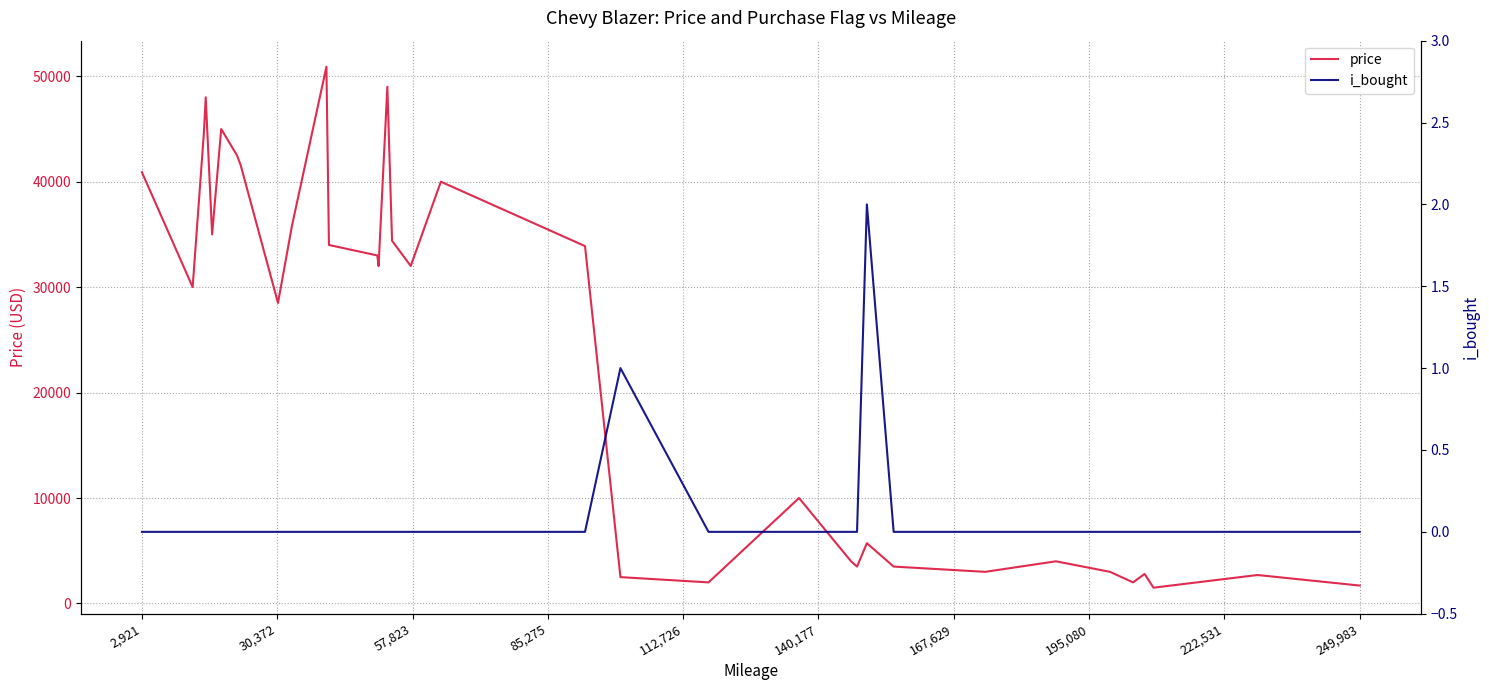

What is the maximum value for price?

50900.0